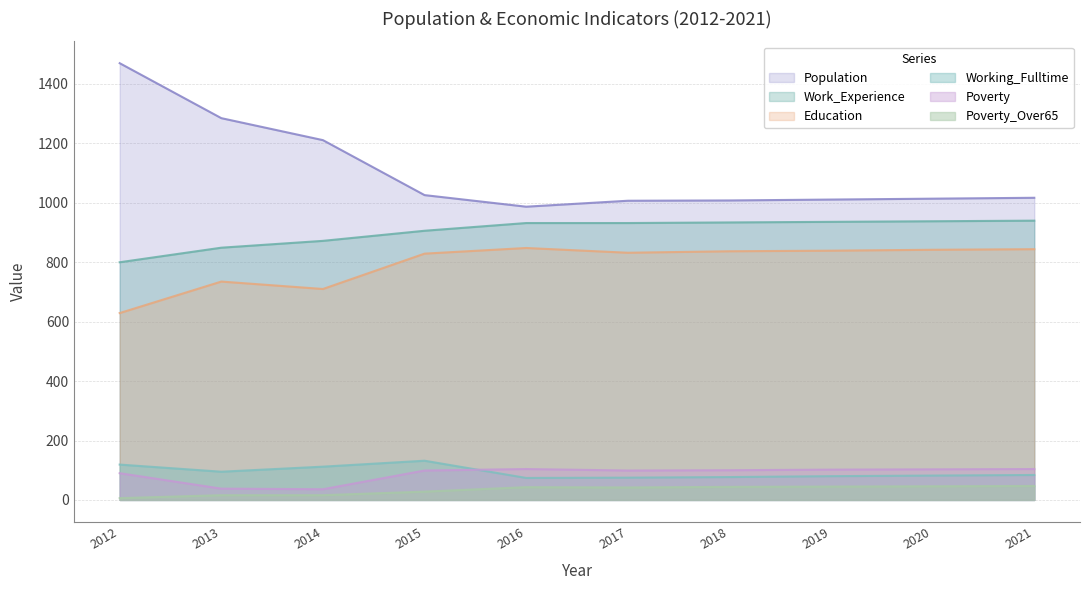

How many interior local valleys does the Education series have?

2